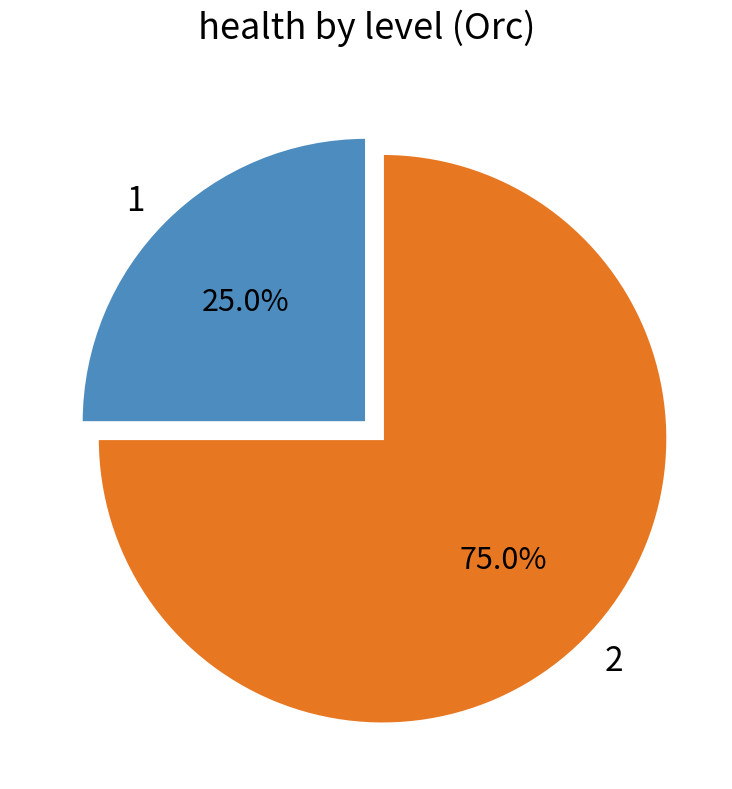

Does 1 represent more than half of the total?

No